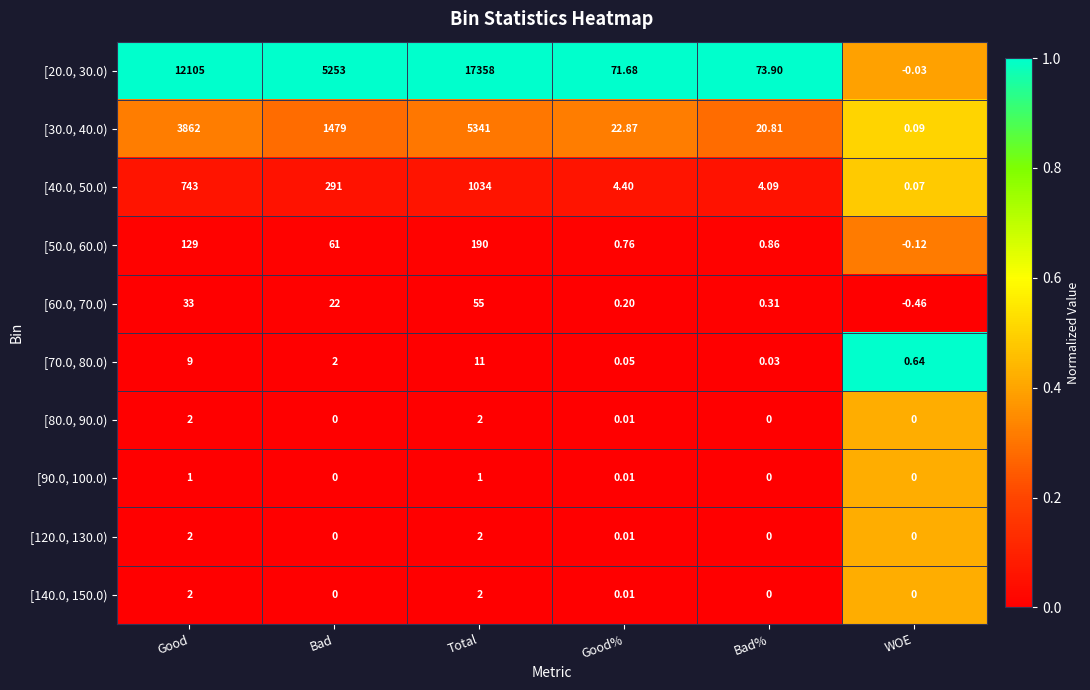

Which series has the widest spread of values?

[20.0, 30.0)